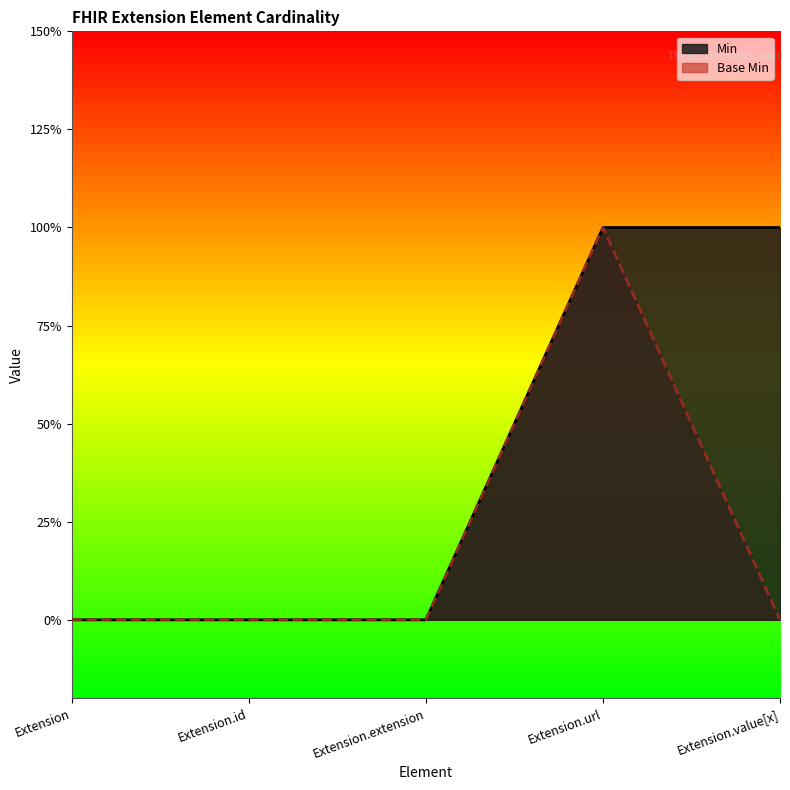

At how many categories does at least one series exceed 0?

2